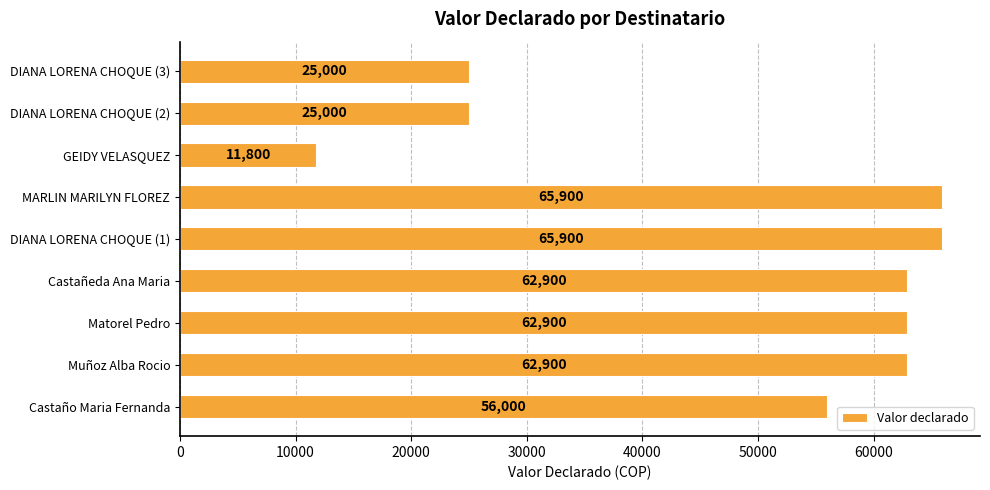

The chart shows a value of 99599 at MARLIN MARILYN FLOREZ. True or false?

False